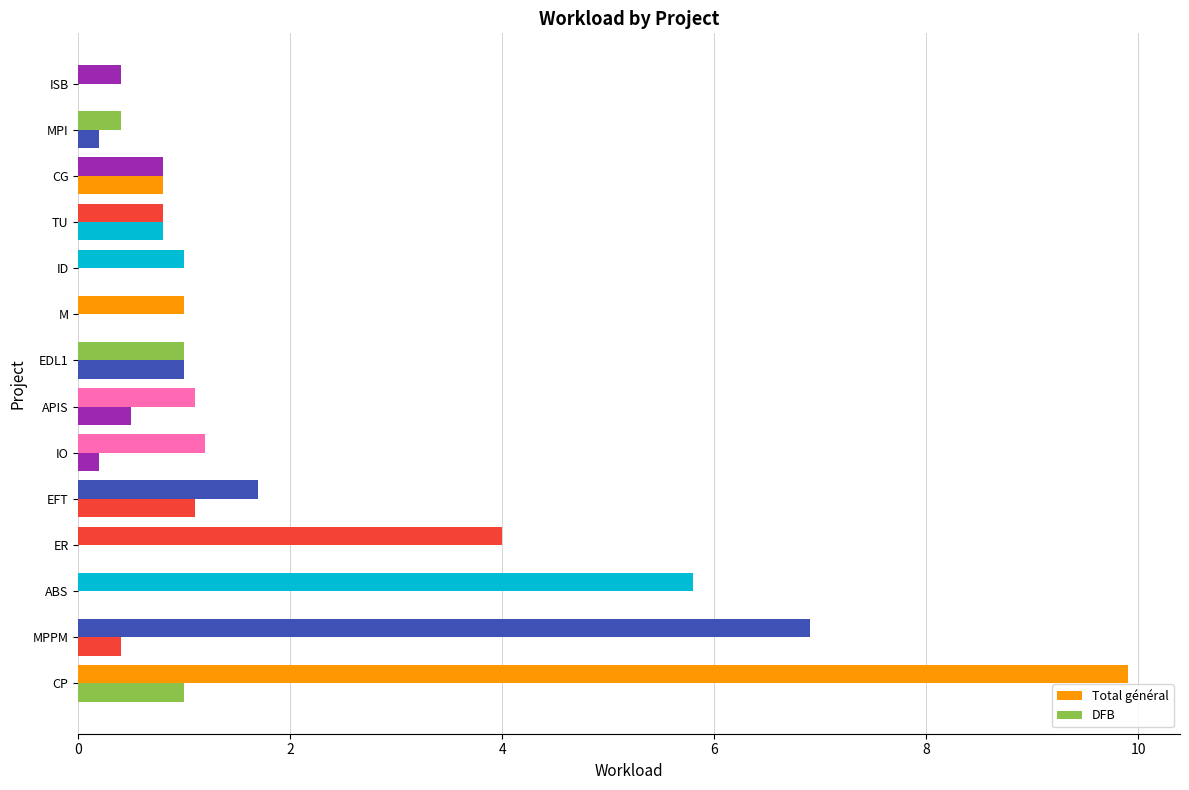

Reading right to left, list all the values displayed in this chart.

Total général: 0.4	0.4	0.8	0.8	1.0	1.0	1.0	1.1	1.2	1.7	4.0	5.8	6.9	9.9
DFB: 0.0	0.2	0.8	0.8	0.0	0.0	1.0	0.5	0.2	1.1	0.0	0.0	0.4	1.0